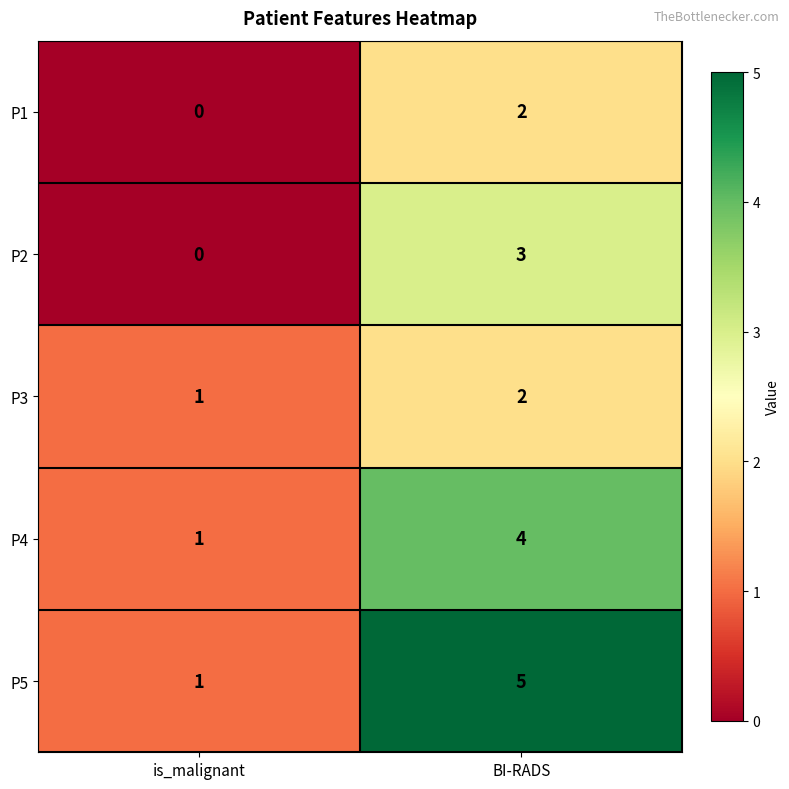

What is the sum of all P4 values?

5